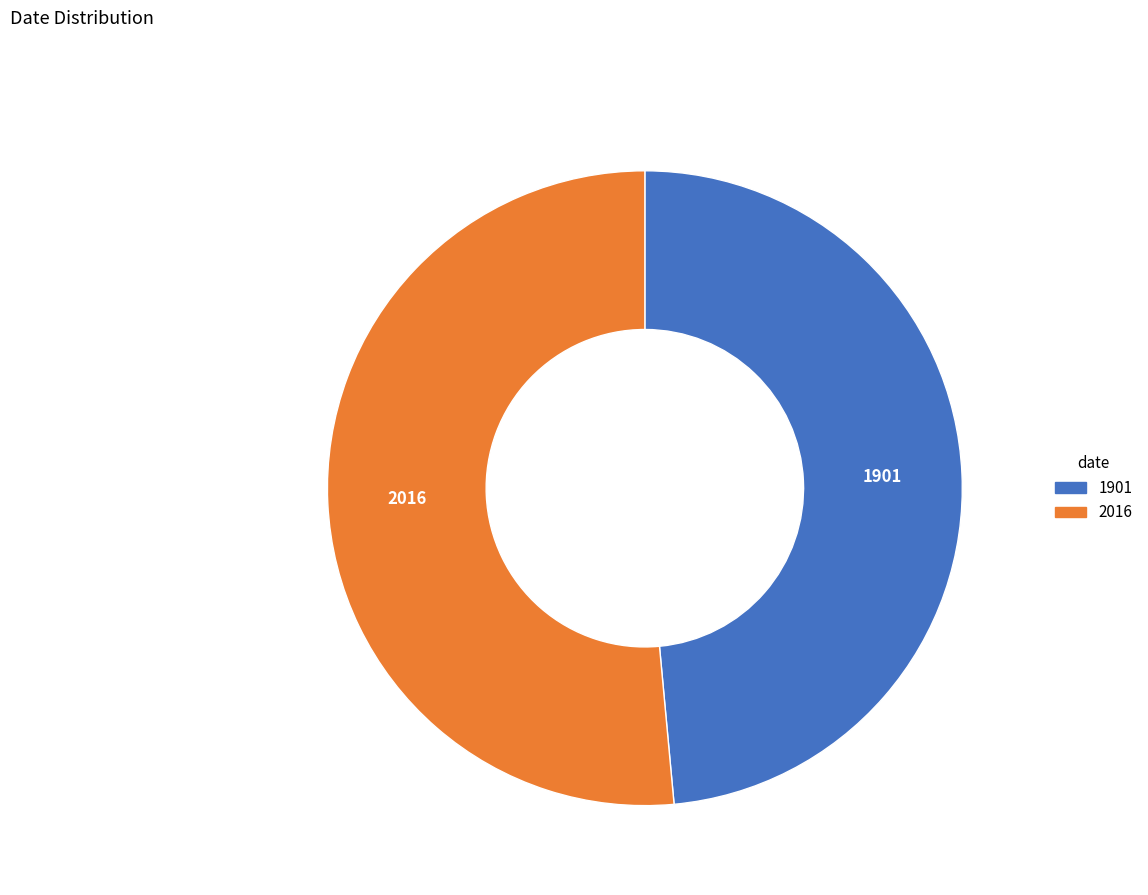

Is it true that 1901 is 59% of the pie?

False